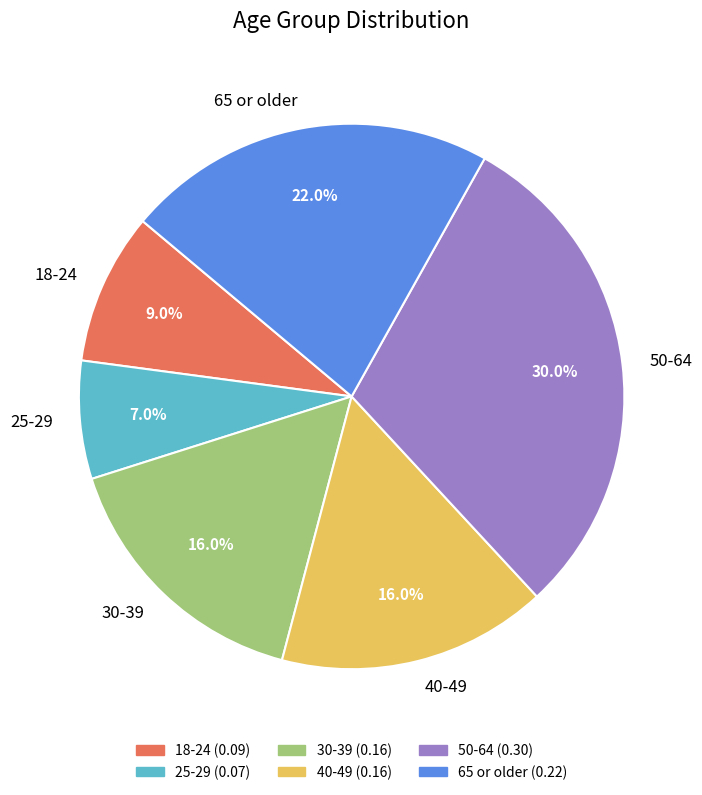

To the nearest percent, what is the difference between the largest and smallest slice percentages?

23%